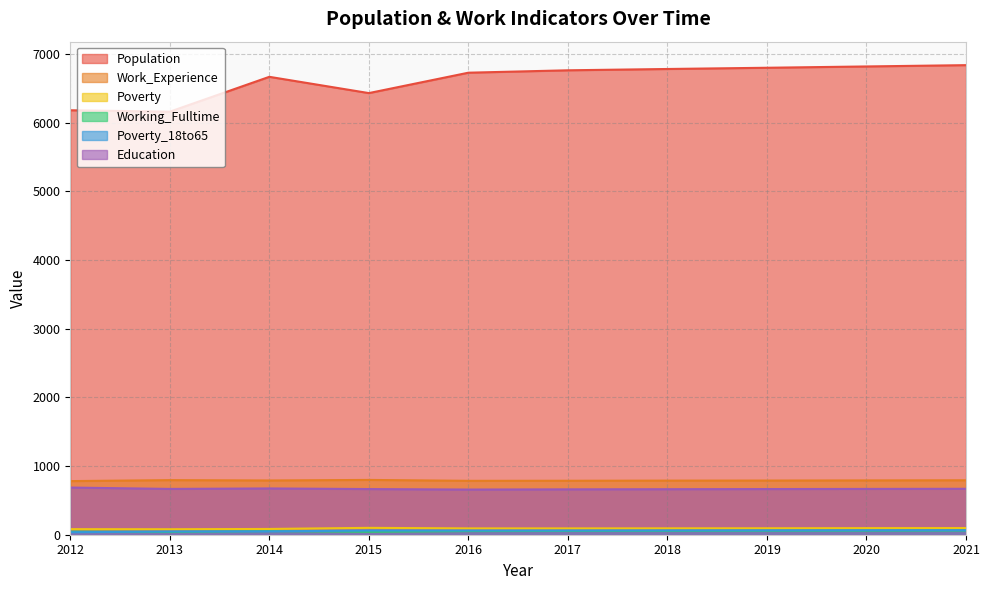

What is the total value across all series at 2018?

8445